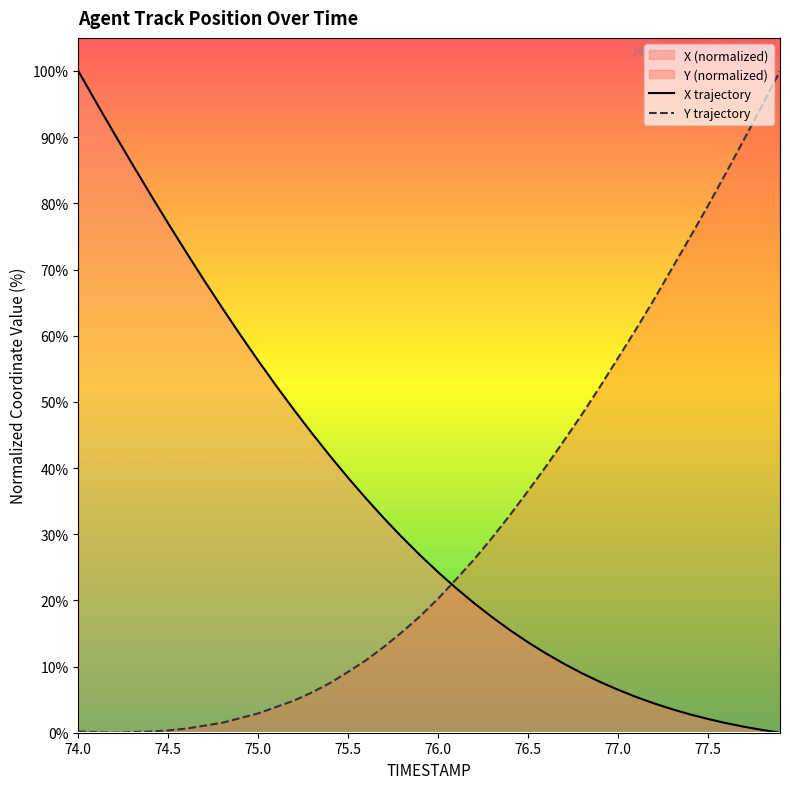

Which category has the highest value in the X trajectory series?

74.0